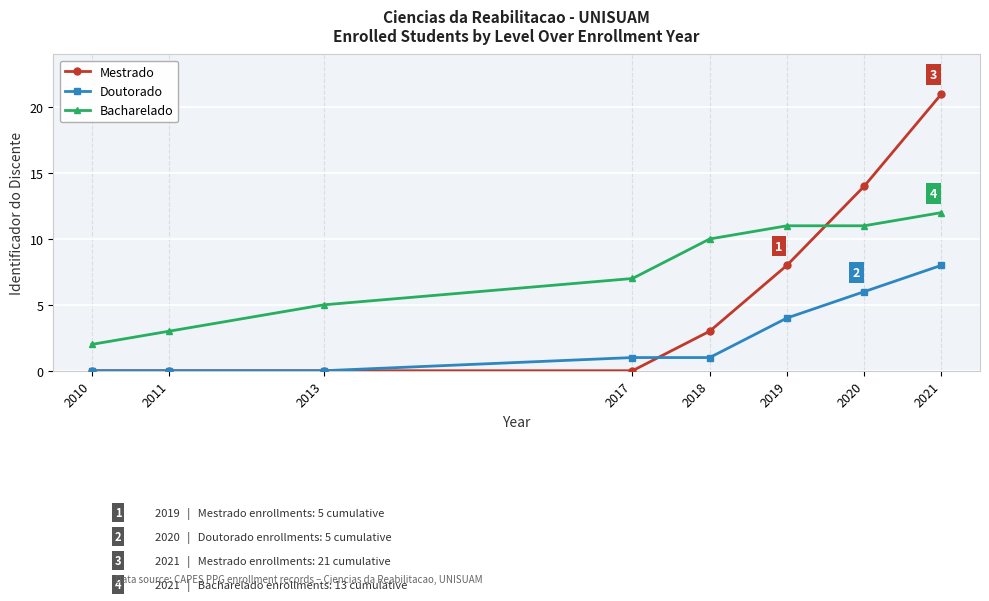

Which series changed the most between 2013 and 2017?

Bacharelado